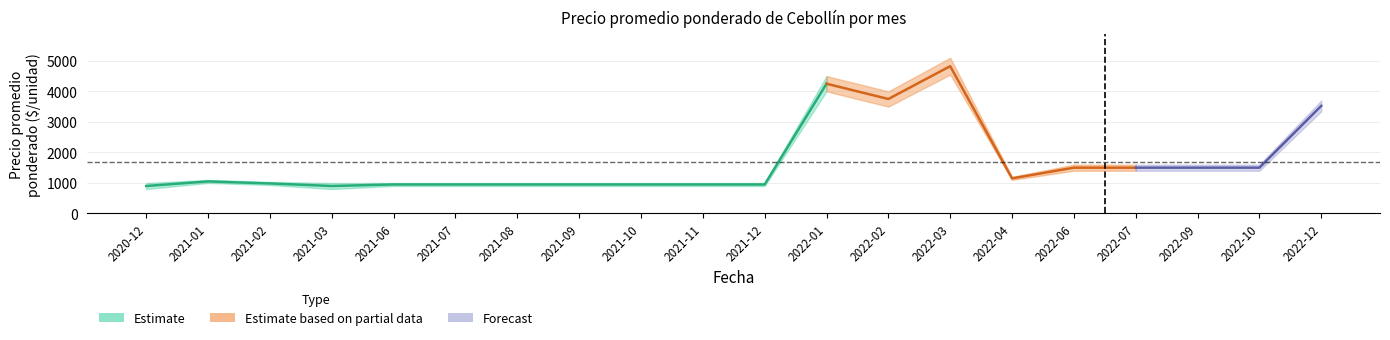

True or false: Precio máximo has more than 0 points higher than both neighbors.

True